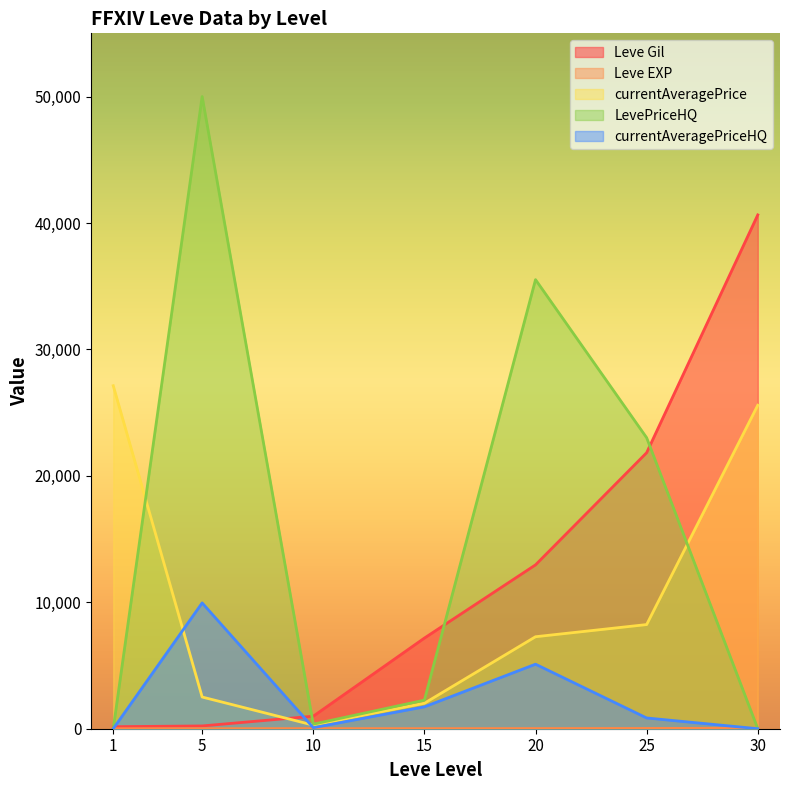

Is the value of currentAveragePriceHQ at 1 greater than the value of Leve Gil at 15?

No